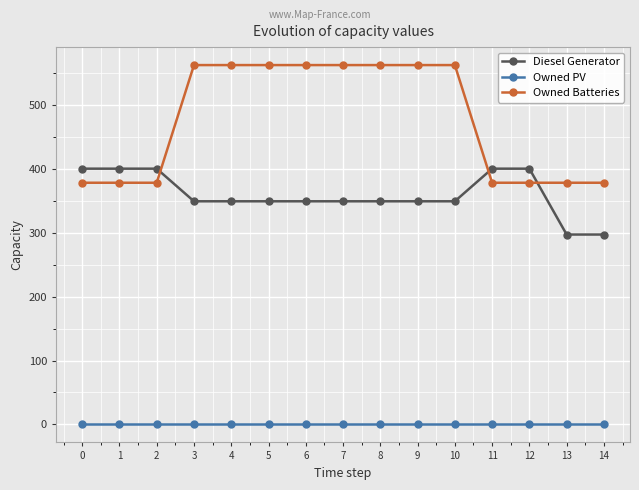

Rank the series by their average value, from highest to lowest.

Owned Batteries, Diesel Generator, Owned PV